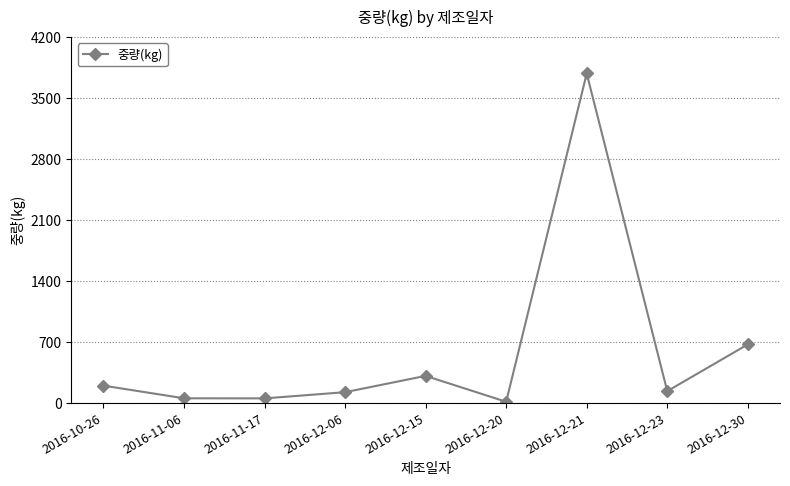

What is the sum of all values?

5351